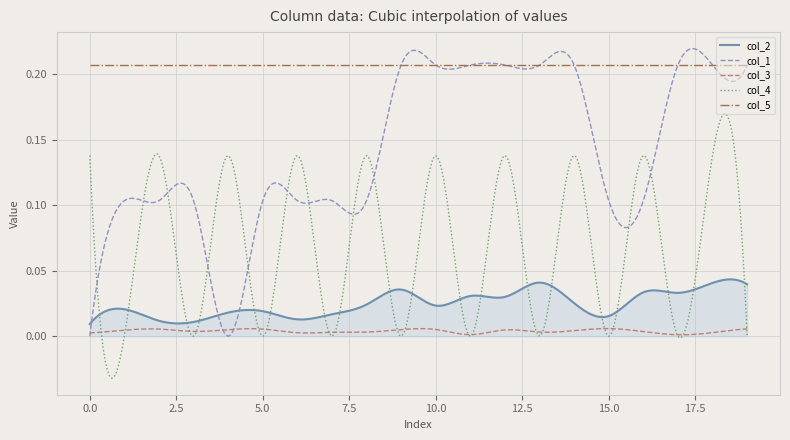

True or false: col_1 has a value of 0.1 at 8.

True